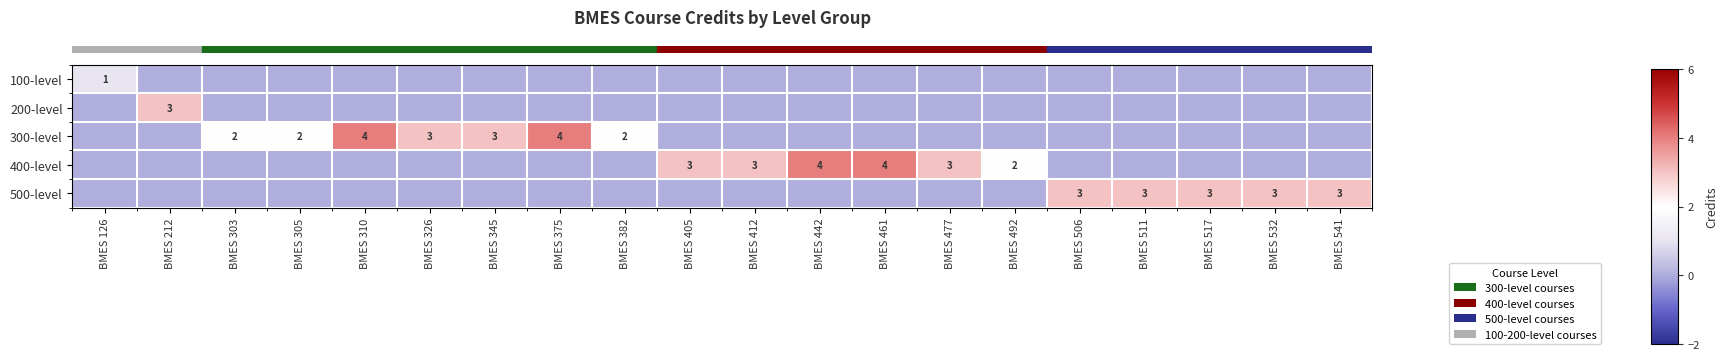

What is the difference between the highest and lowest values at BMES 310?

4